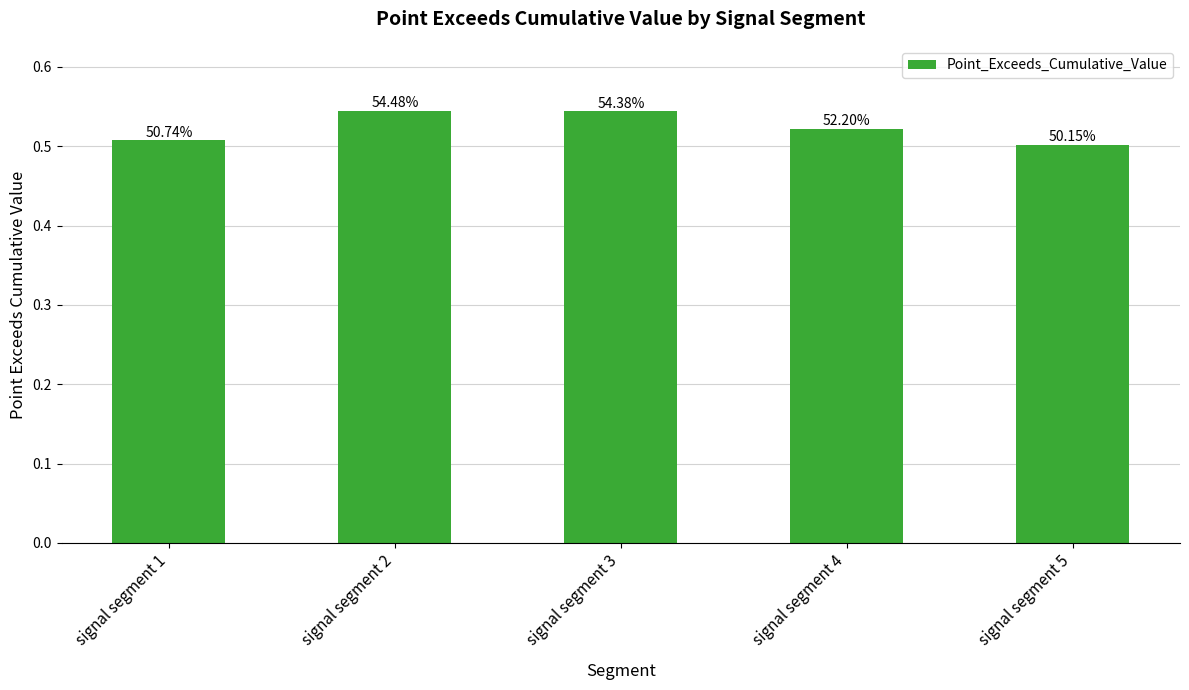

What is the value of the 1st bar from the left?

0.5